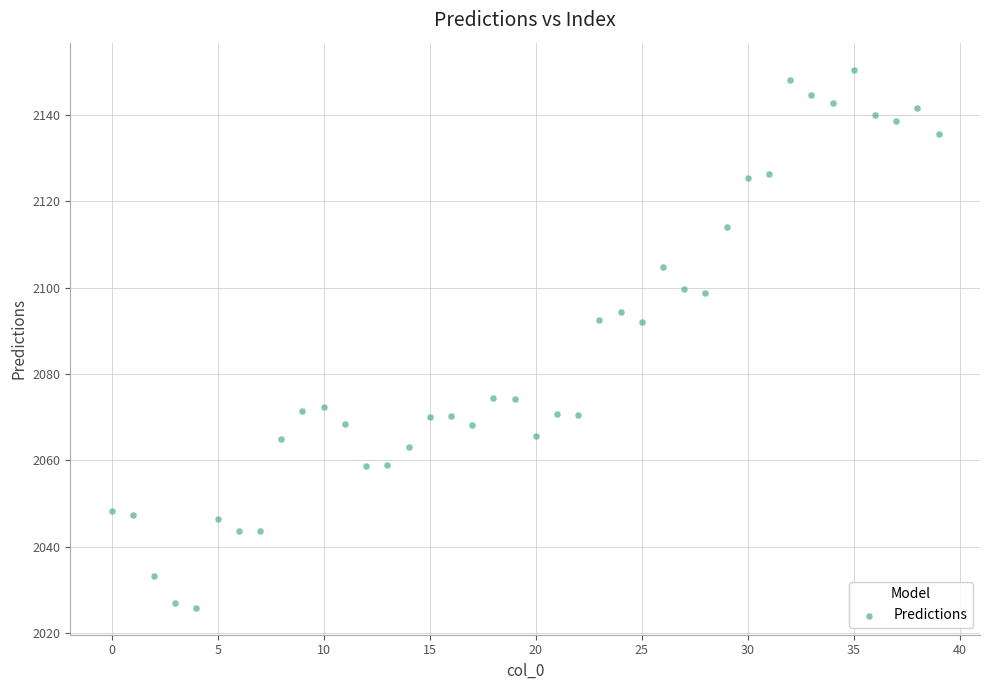

What is the range of Y values (max minus min)?

124.8